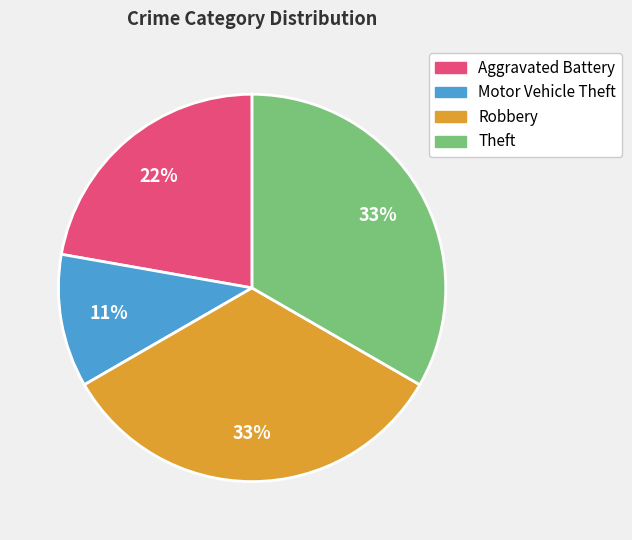

To the nearest percent, what is the difference between the Aggravated Battery and Theft slice percentages?

11%